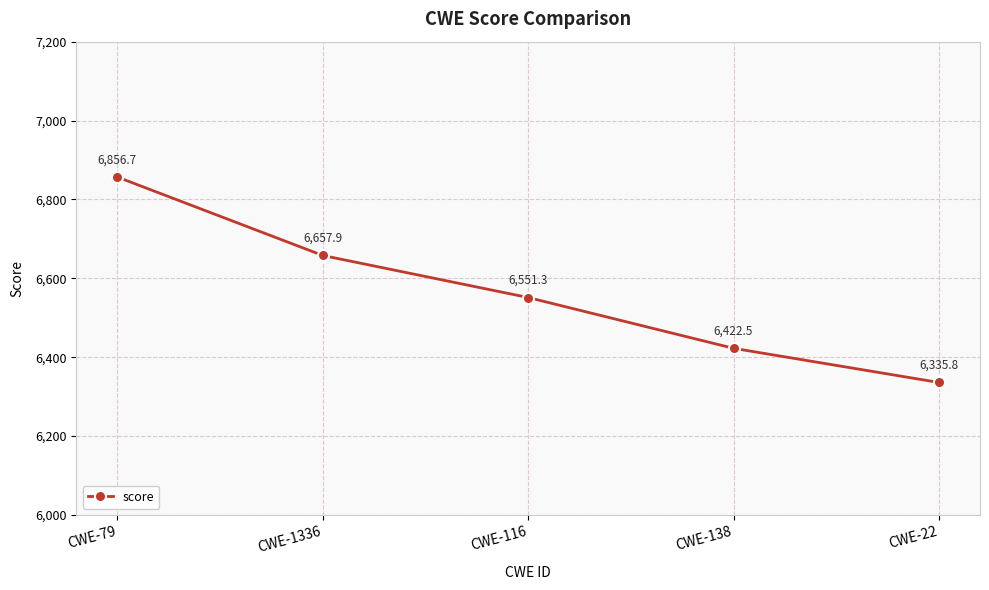

List the labels in order of value, largest first.

CWE-79, CWE-1336, CWE-116, CWE-138, CWE-22